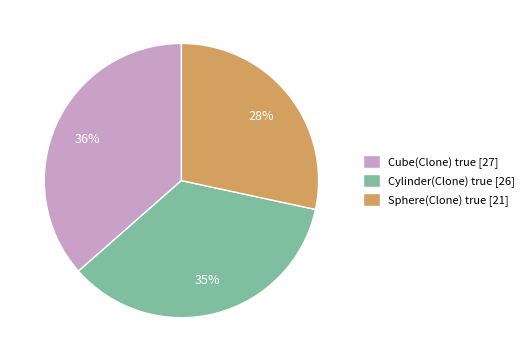

Approximately how many times larger is the value at Cube(Clone) true compared to Cylinder(Clone) true?

1.0